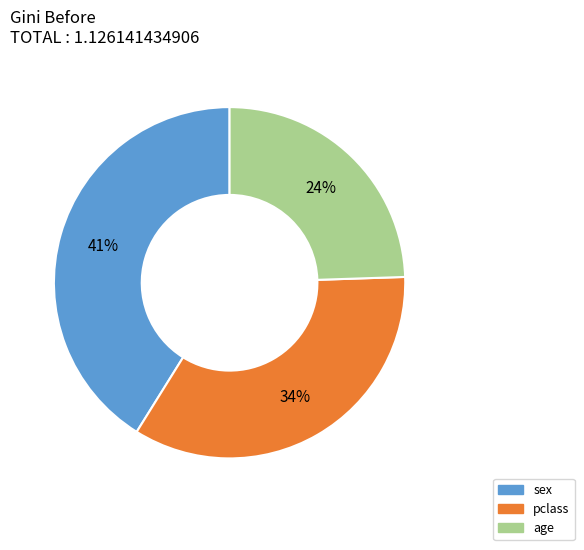

Count the number of slices in the pie.

3